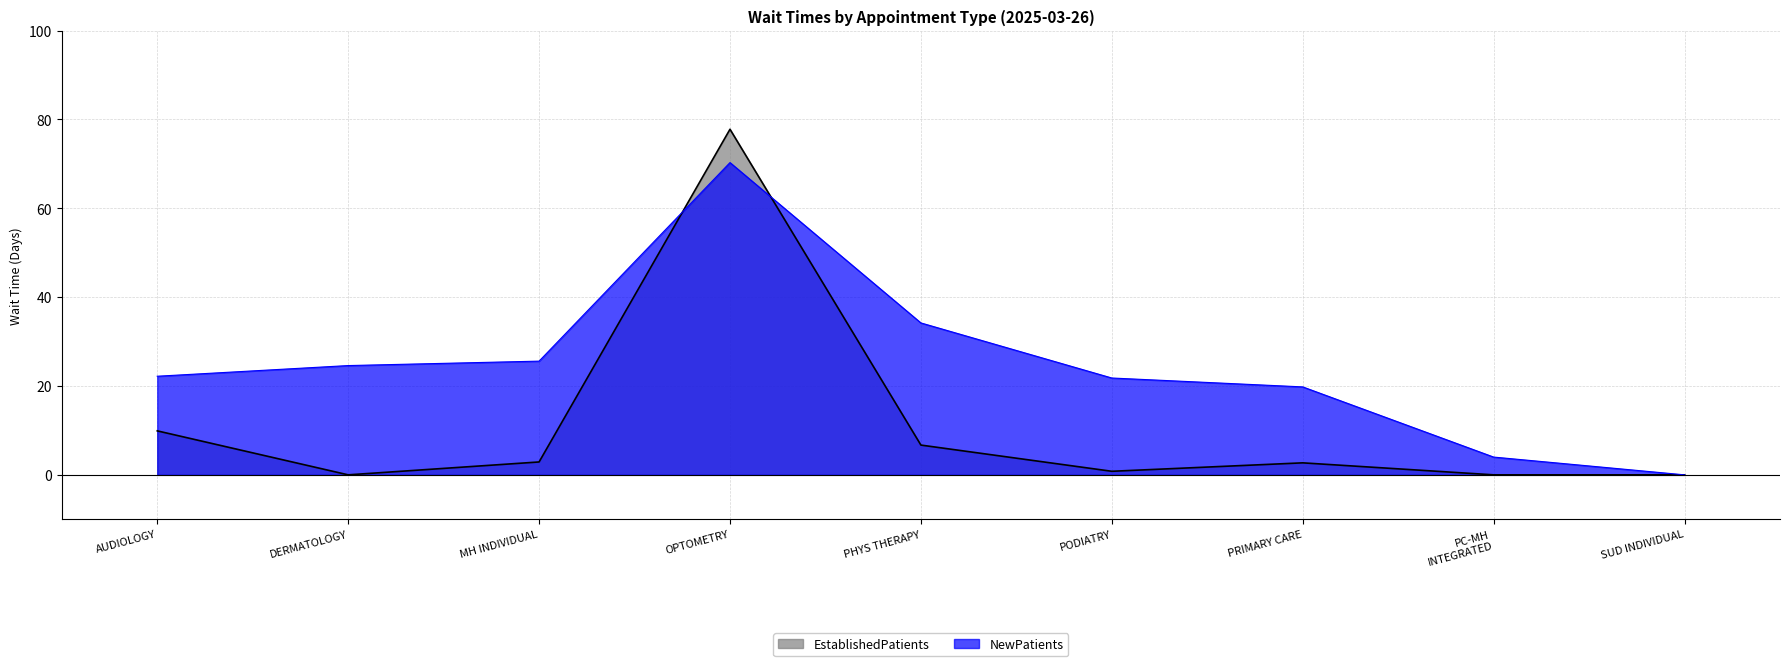

How many lines are shown in the chart?

2